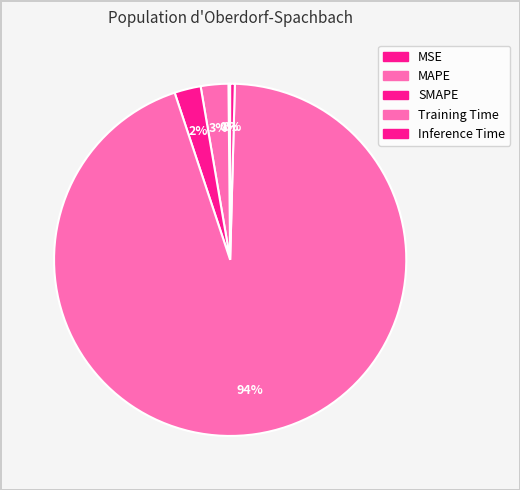

What portion of the pie excludes SMAPE?

97.6%